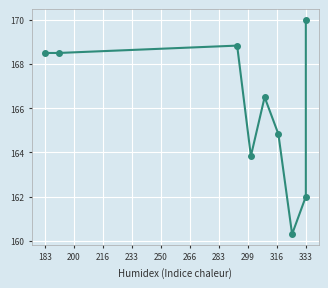

What is the minimum value shown in the chart?

160.3